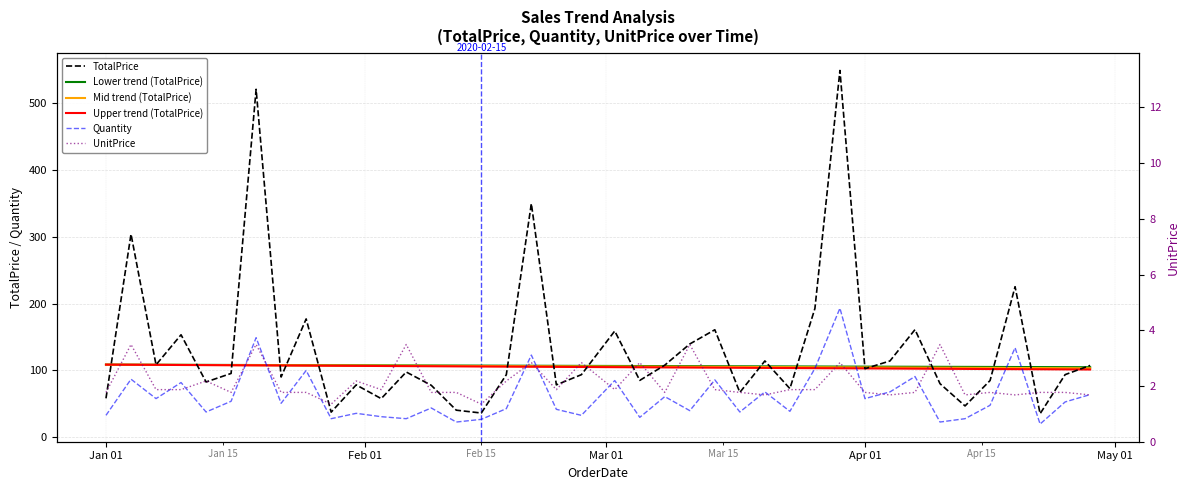

True or false: Quantity has more than 1 interior local peaks.

True